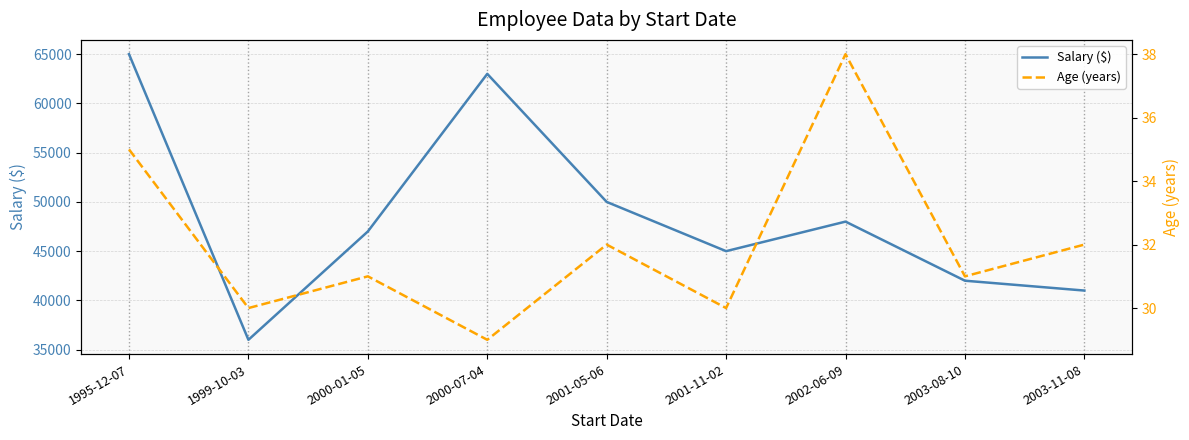

At which category does Salary ($) reach its first local peak?

2000-07-04